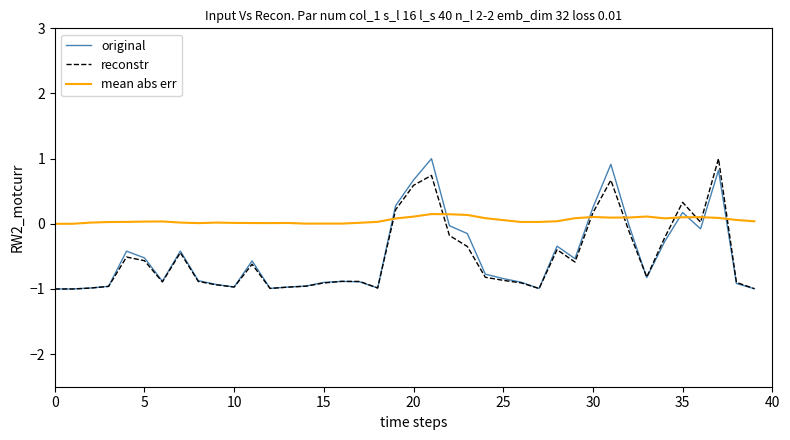

Which series has the largest total across all categories?

mean abs err